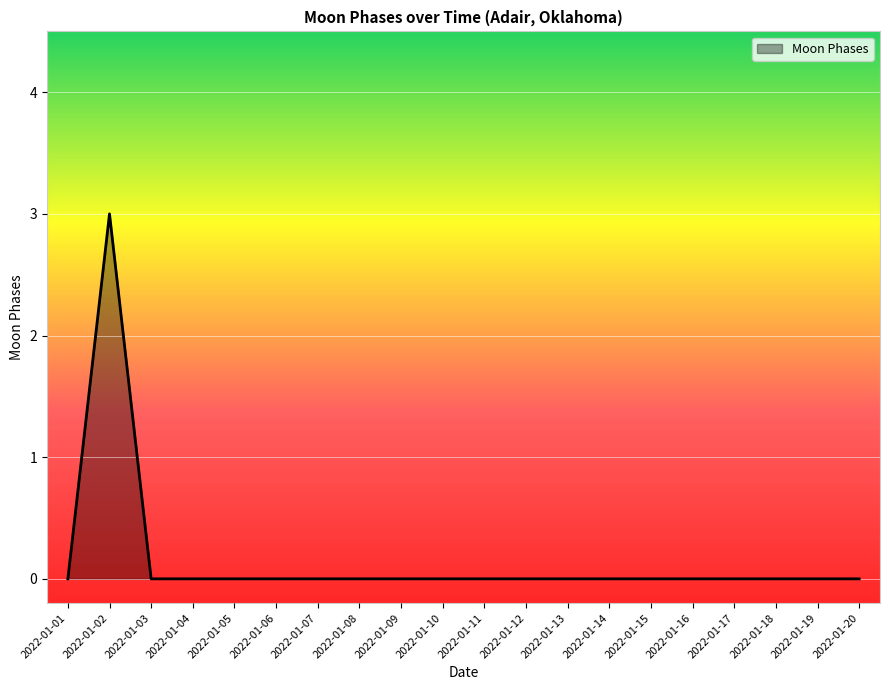

Reading right to left, transcribe all the data shown in this chart.

2022-01-20=0	2022-01-19=0	2022-01-18=0	2022-01-17=0	2022-01-16=0	2022-01-15=0	2022-01-14=0	2022-01-13=0	2022-01-12=0	2022-01-11=0	2022-01-10=0	2022-01-09=0	2022-01-08=0	2022-01-07=0	2022-01-06=0	2022-01-05=0	2022-01-04=0	2022-01-03=0	2022-01-02=3	2022-01-01=0